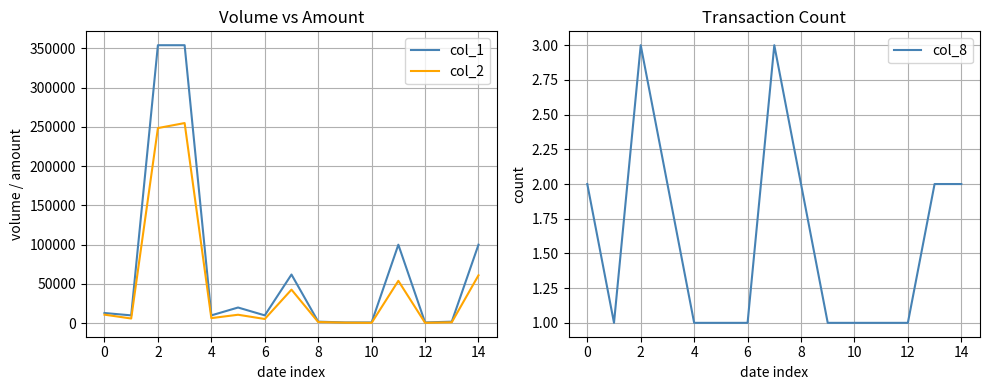

Rank the series by their average value, from lowest to highest.

col_8, col_2, col_1